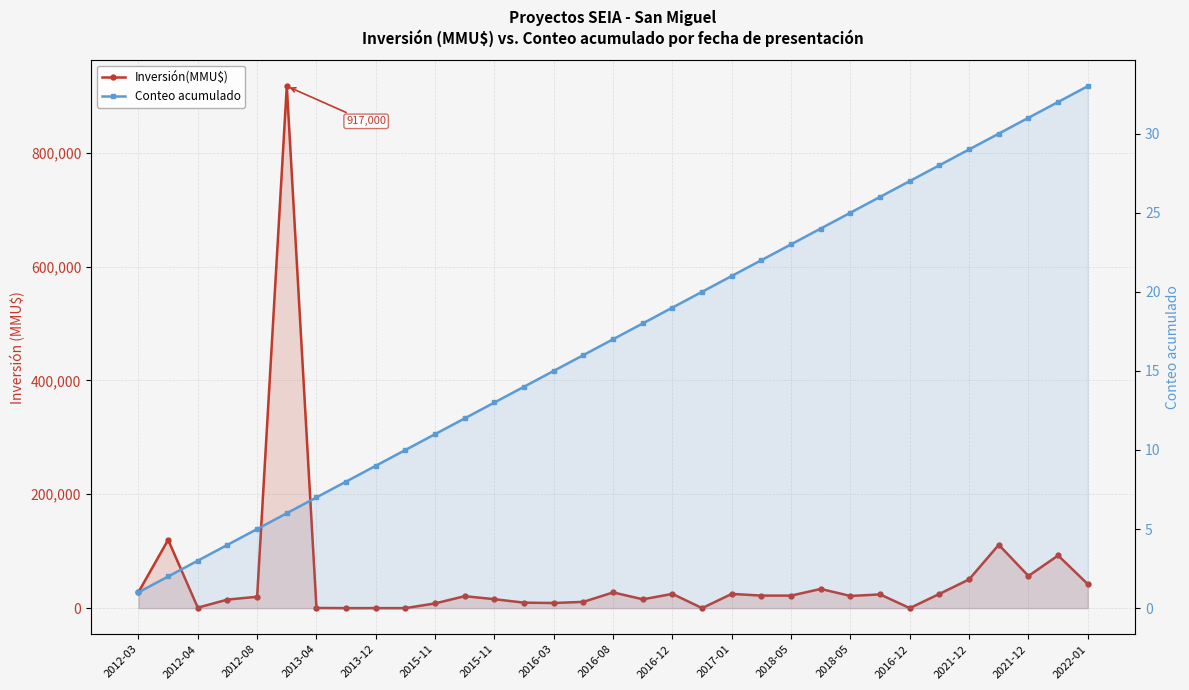

Rank the series by their average value, from lowest to highest.

Conteo acumulado, Inversión(MMU$)